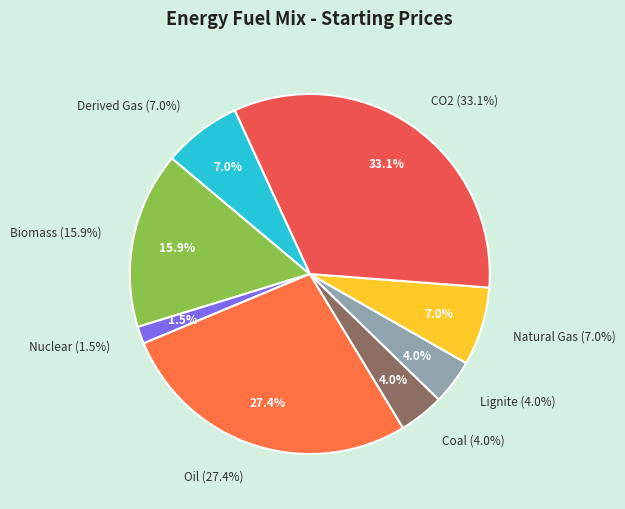

Approximately how many times larger is the value at Biomass compared to Natural Gas?

2.3